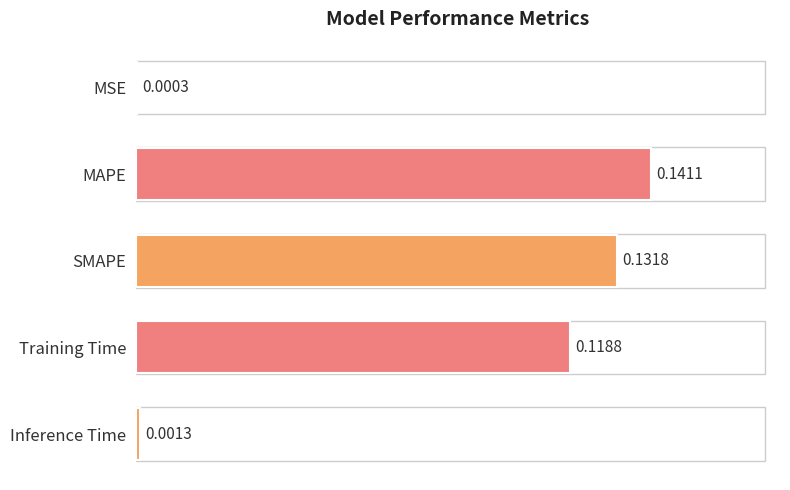

What is the sum of the values at SMAPE and MAPE?

0.3